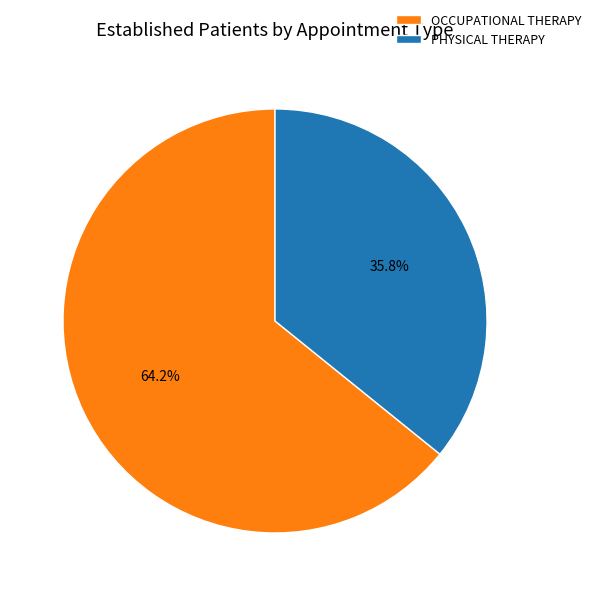

To the nearest percent, what is the average slice percentage?

50%